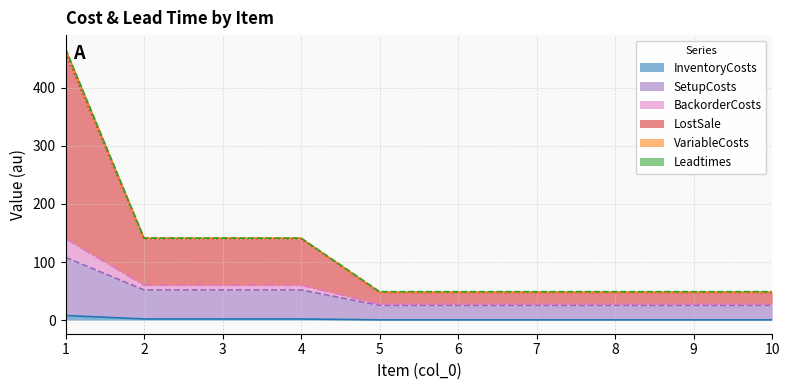

True or false: LostSale and SetupCosts cross at least once.

False